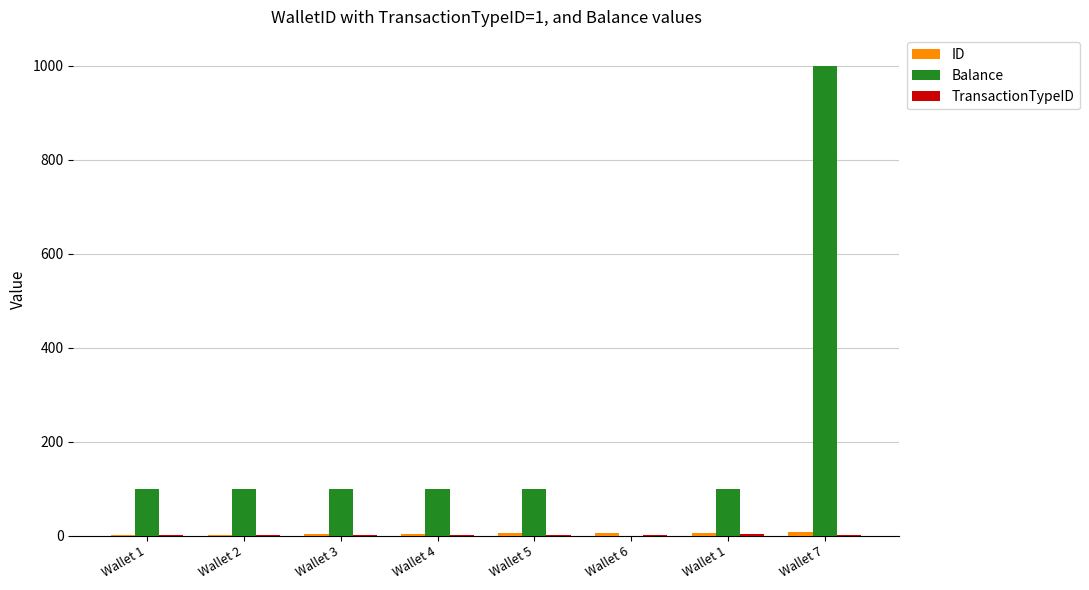

The TransactionTypeID series shows 4.0 at Wallet 1. True or false?

True